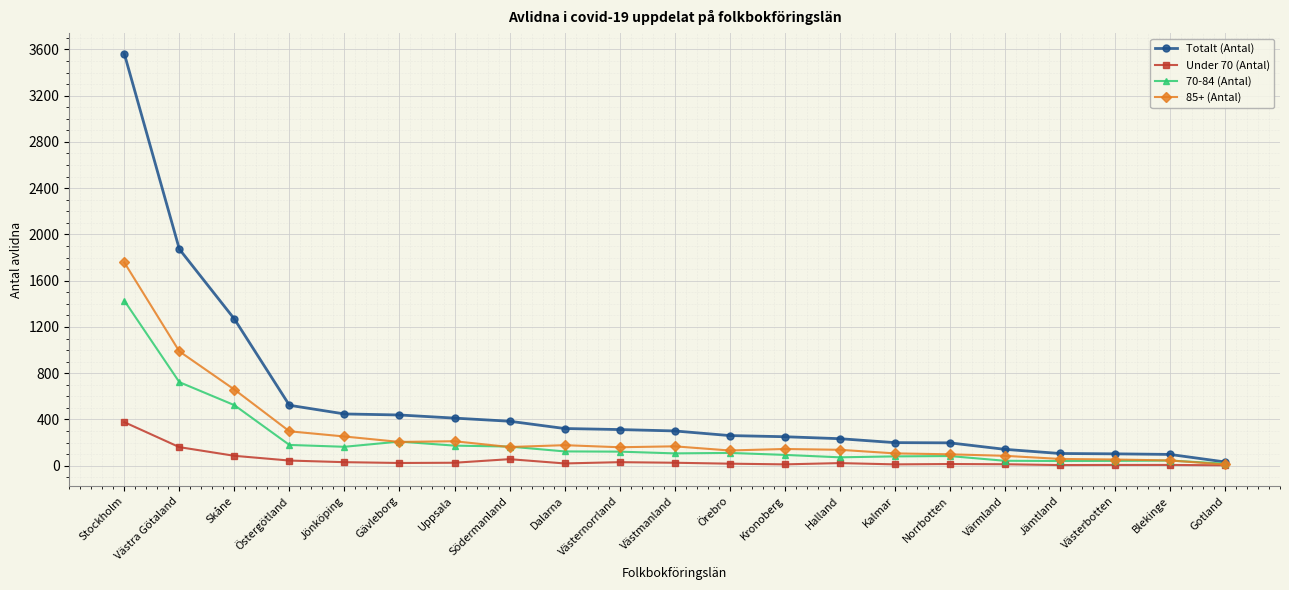

Which series has the largest total across all categories?

Totalt (Antal)